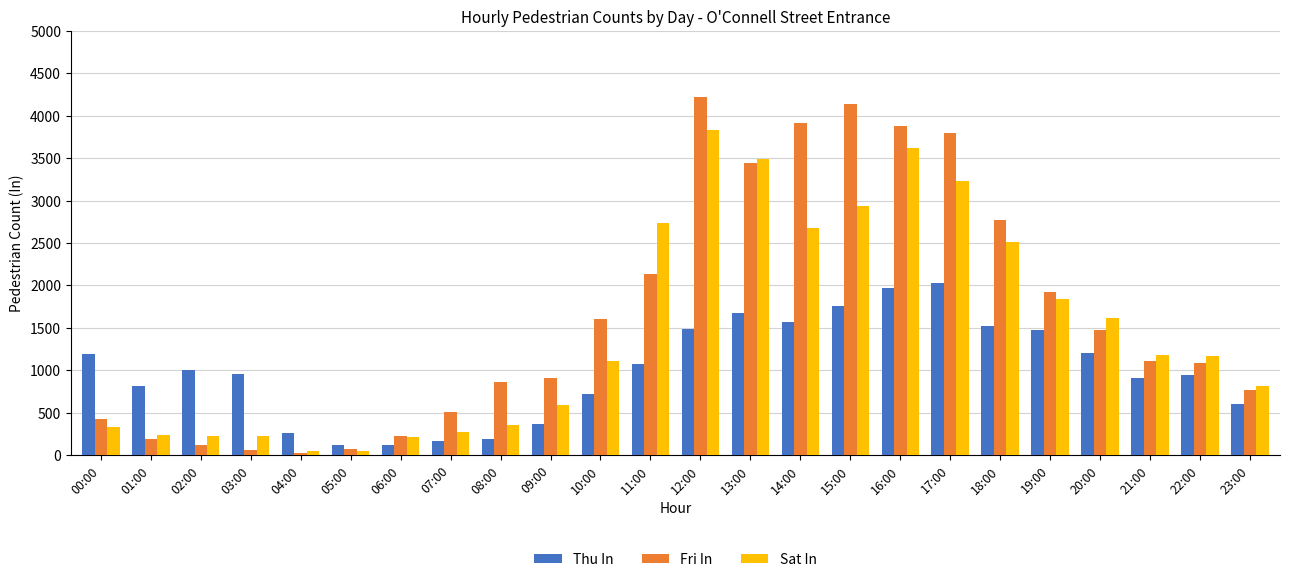

How many groups of bars are there?

24